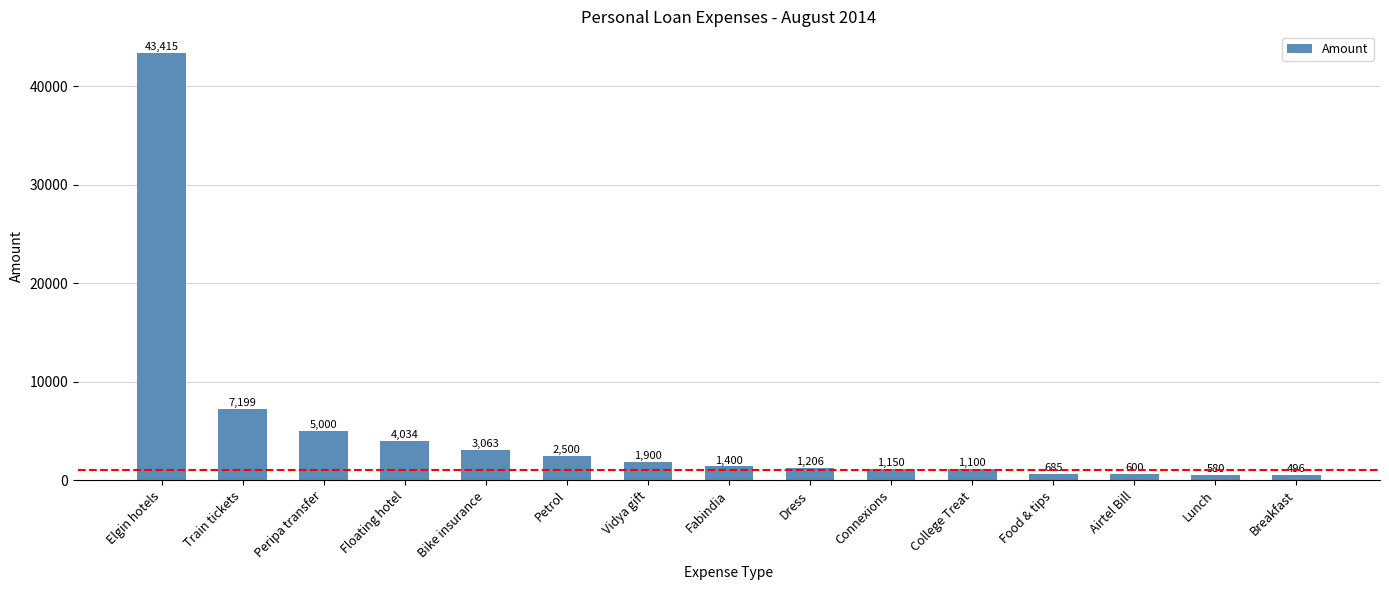

Are the bars horizontal?

No